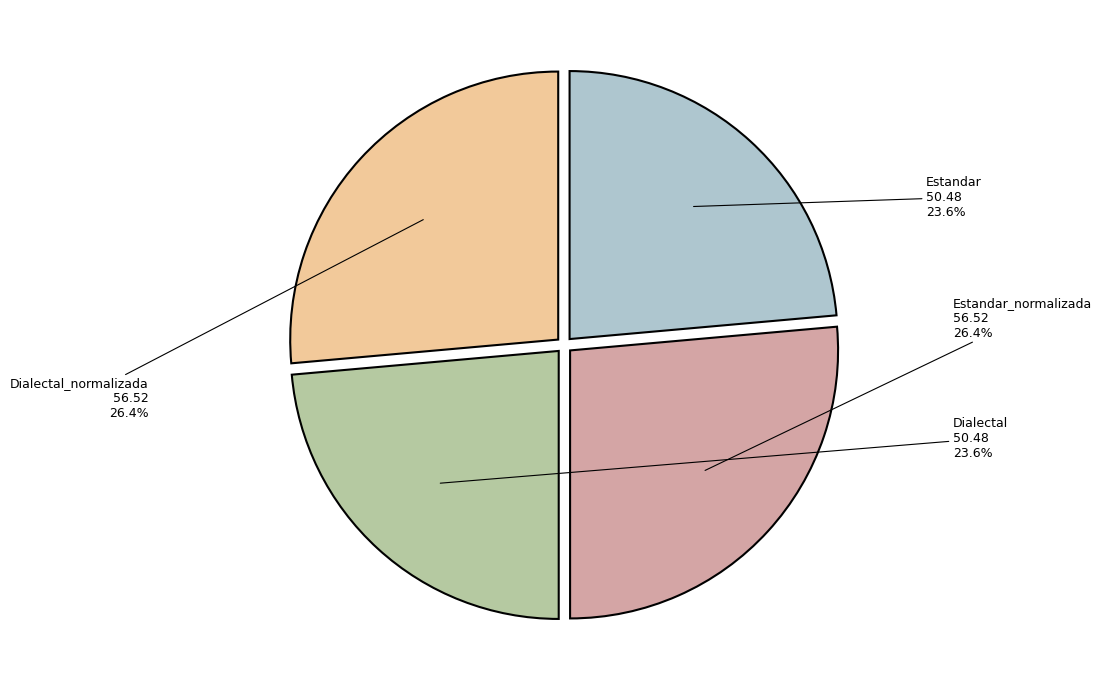

Between Estandar_normalizada and Dialectal, which is larger?

Estandar_normalizada